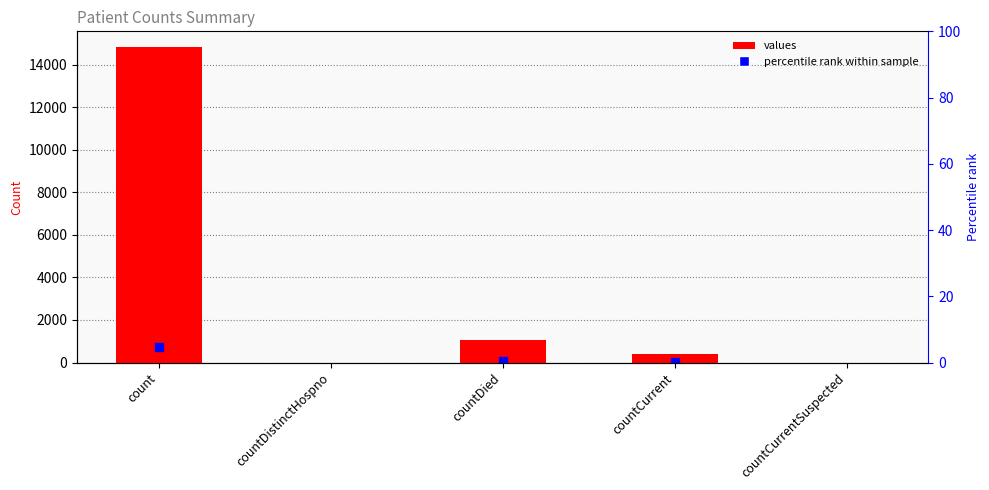

List the labels in order of value, smallest first.

countDistinctHospno, countCurrentSuspected, countCurrent, countDied, count